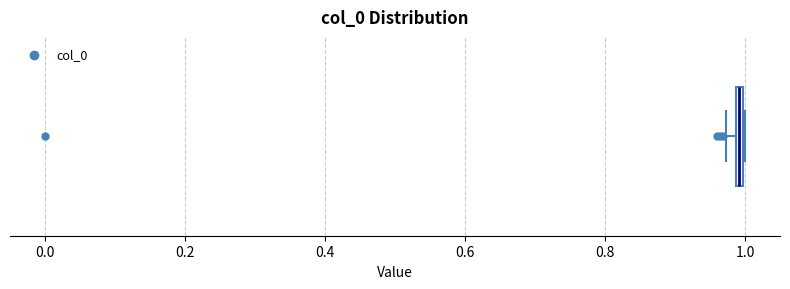

Where is the right edge of the box on the x-axis? The values are not printed on the chart, so give them approximately, as read against the axis.

1.00